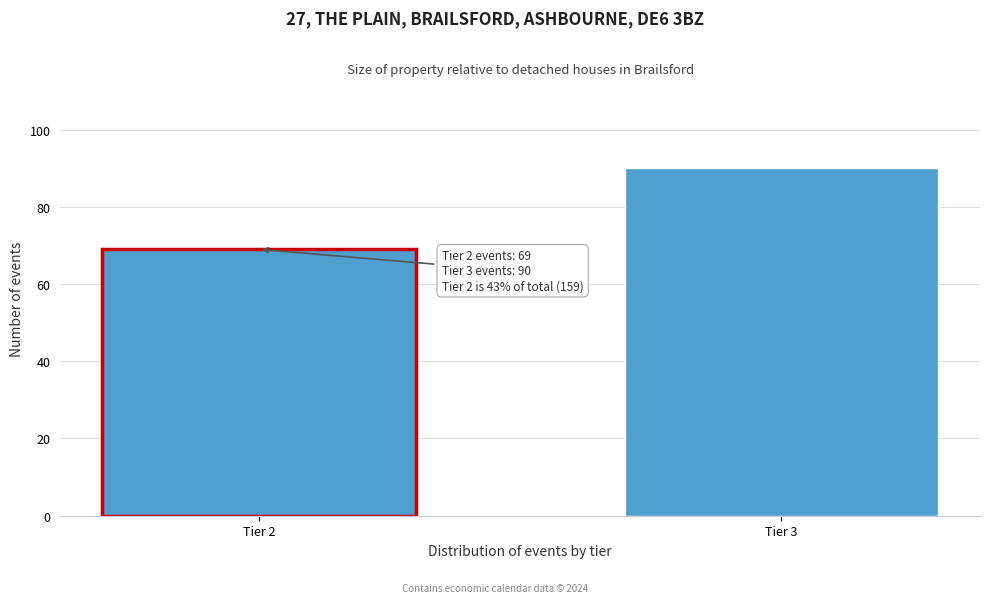

Reading left to right, transcribe all the data shown in this chart.

Tier 2=69	Tier 3=90